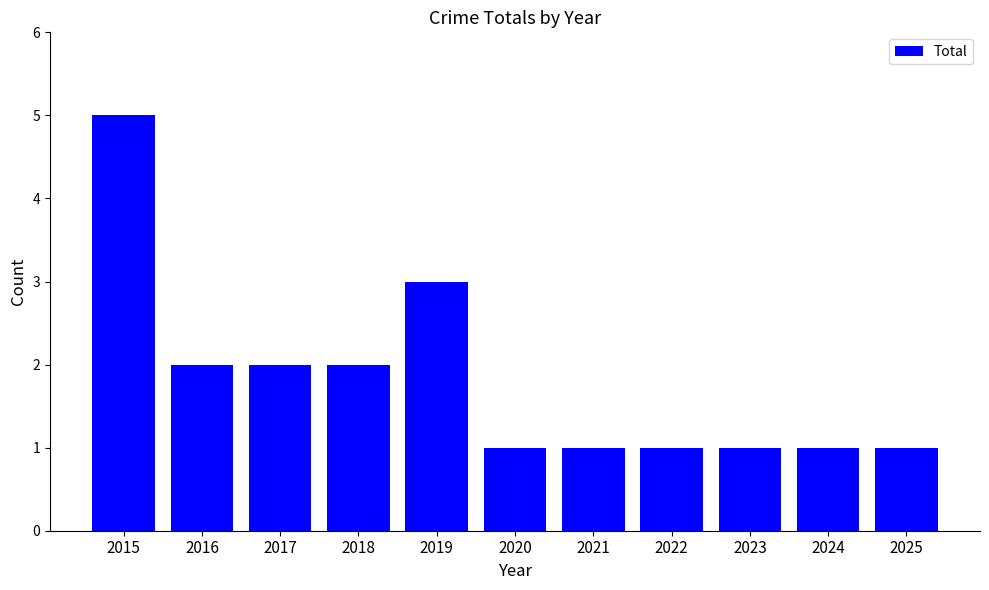

Count the values in the range 1 to 2.

9